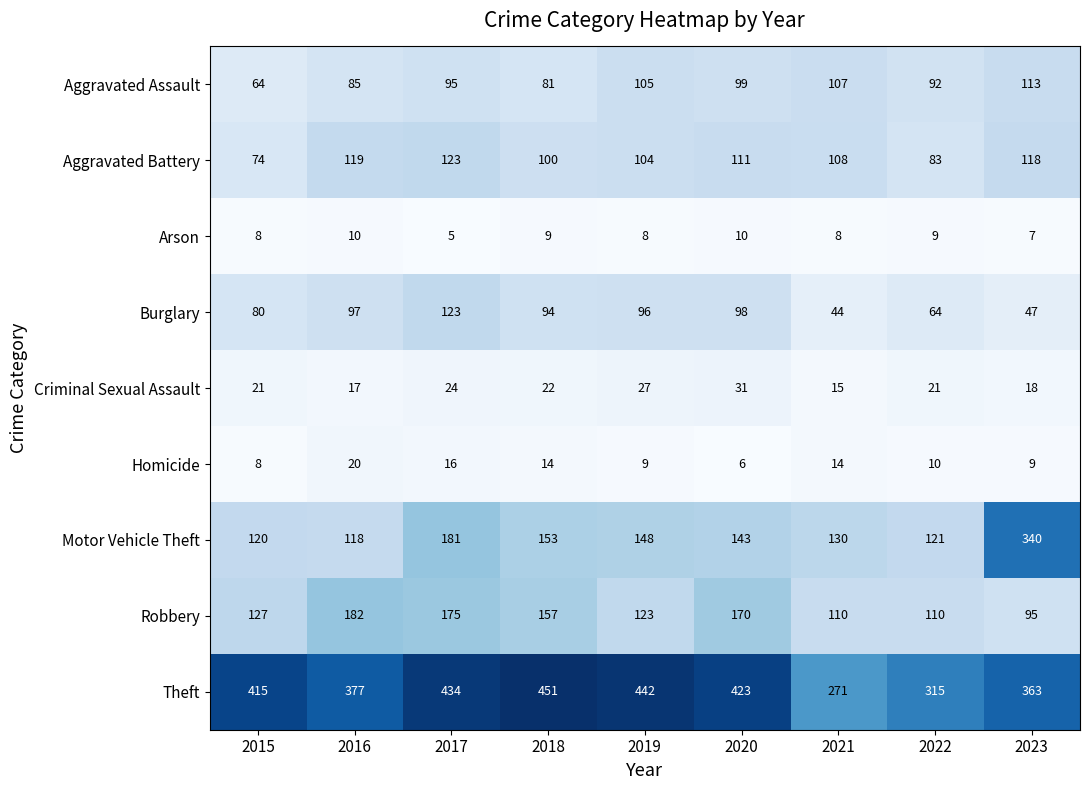

Rank the series at 2022 from lowest to highest value.

Arson, Homicide, Criminal Sexual Assault, Burglary, Aggravated Battery, Aggravated Assault, Robbery, Motor Vehicle Theft, Theft